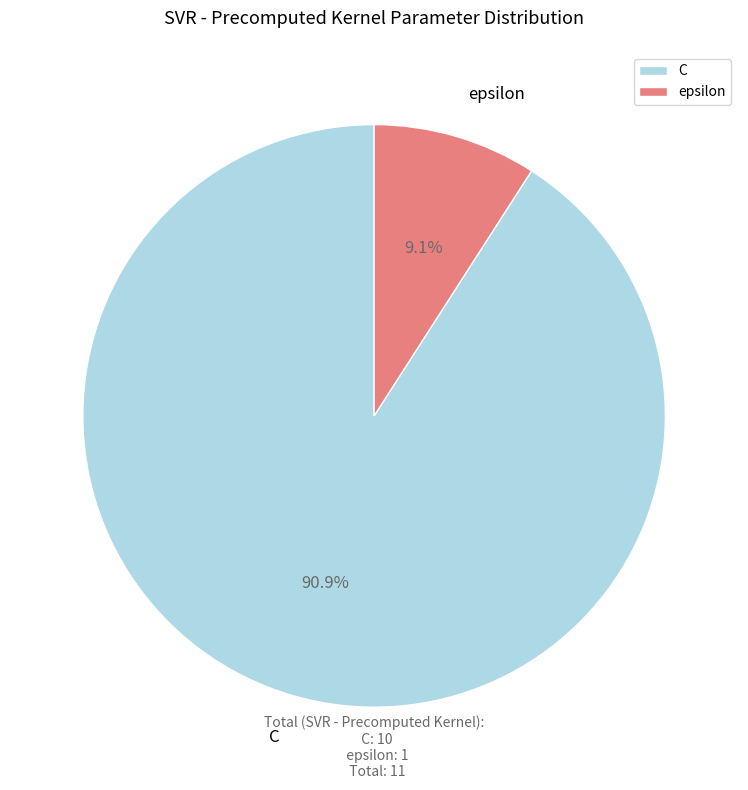

The epsilon slice represents 9% of the pie. True or false?

True